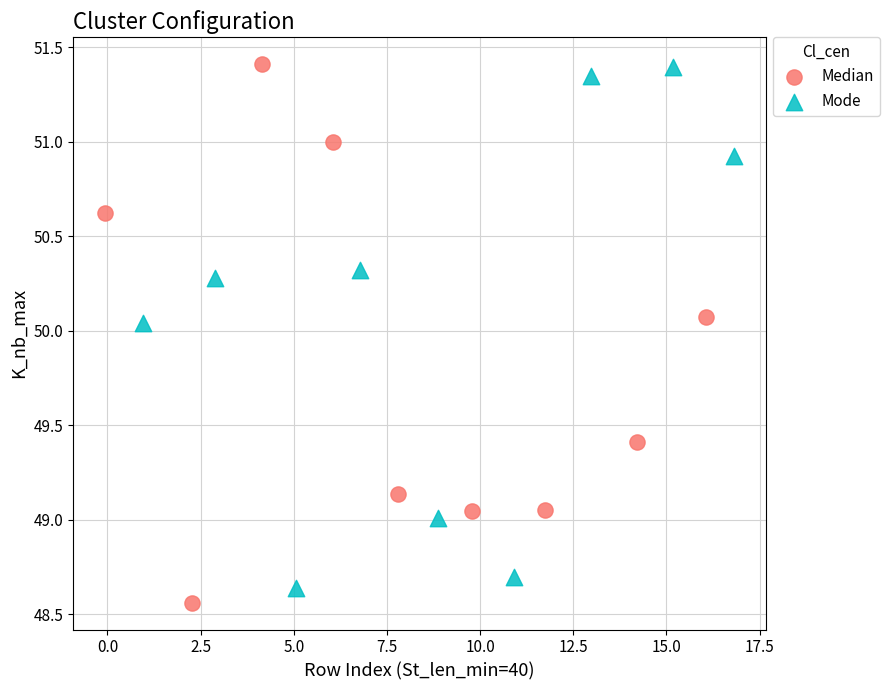

What are all the series names shown in the legend?

Median, Mode